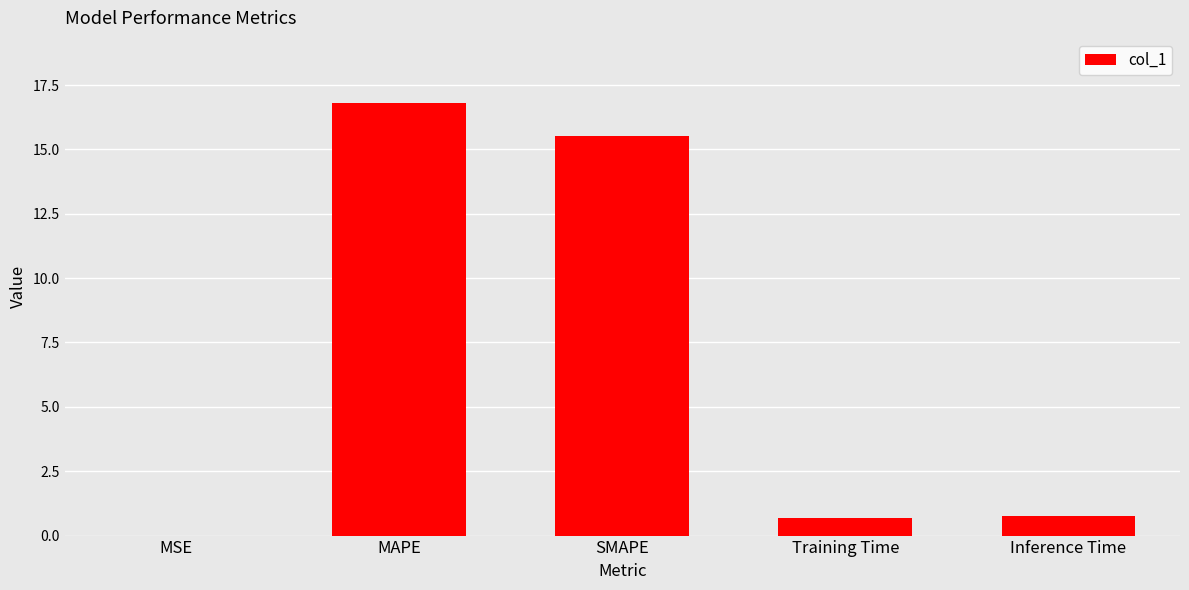

How many distinct data groups are displayed?

1